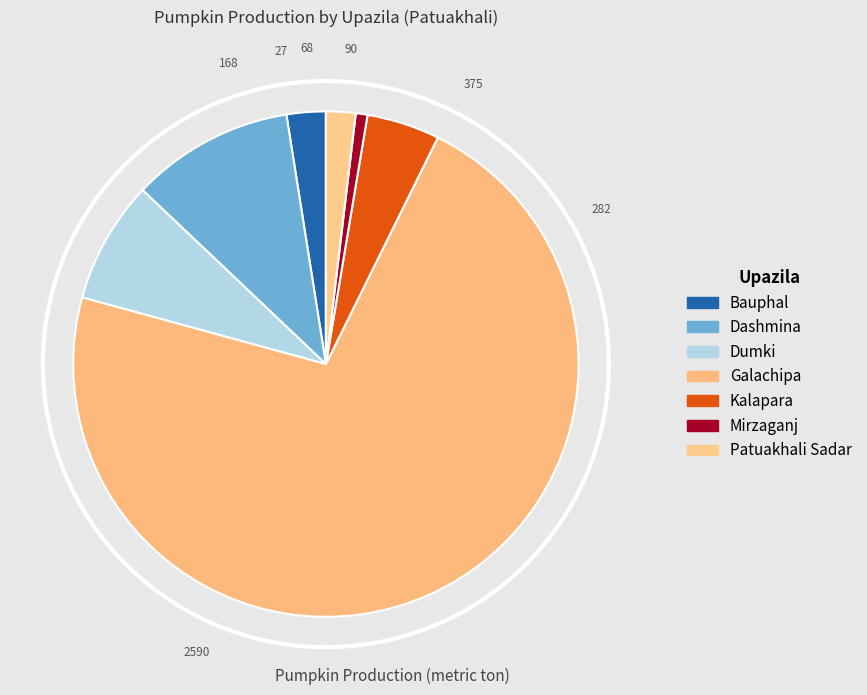

To the nearest percent, what is the average slice percentage?

14%